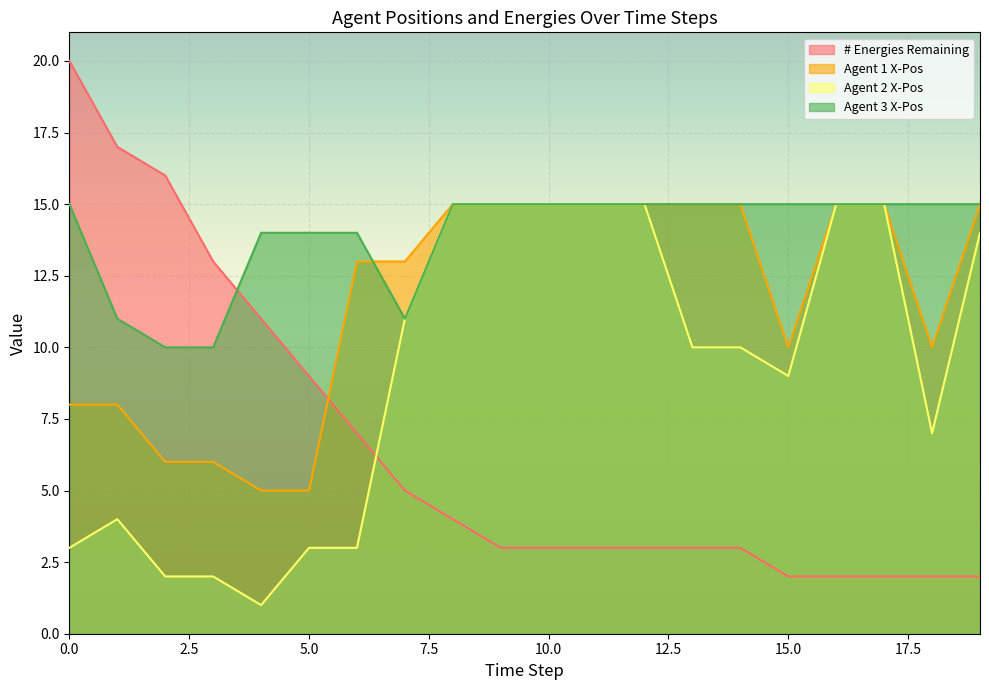

Rank the series by their average value, from highest to lowest.

Agent 3 X-Pos, Agent 1 X-Pos, Agent 2 X-Pos, # Energies Remaining